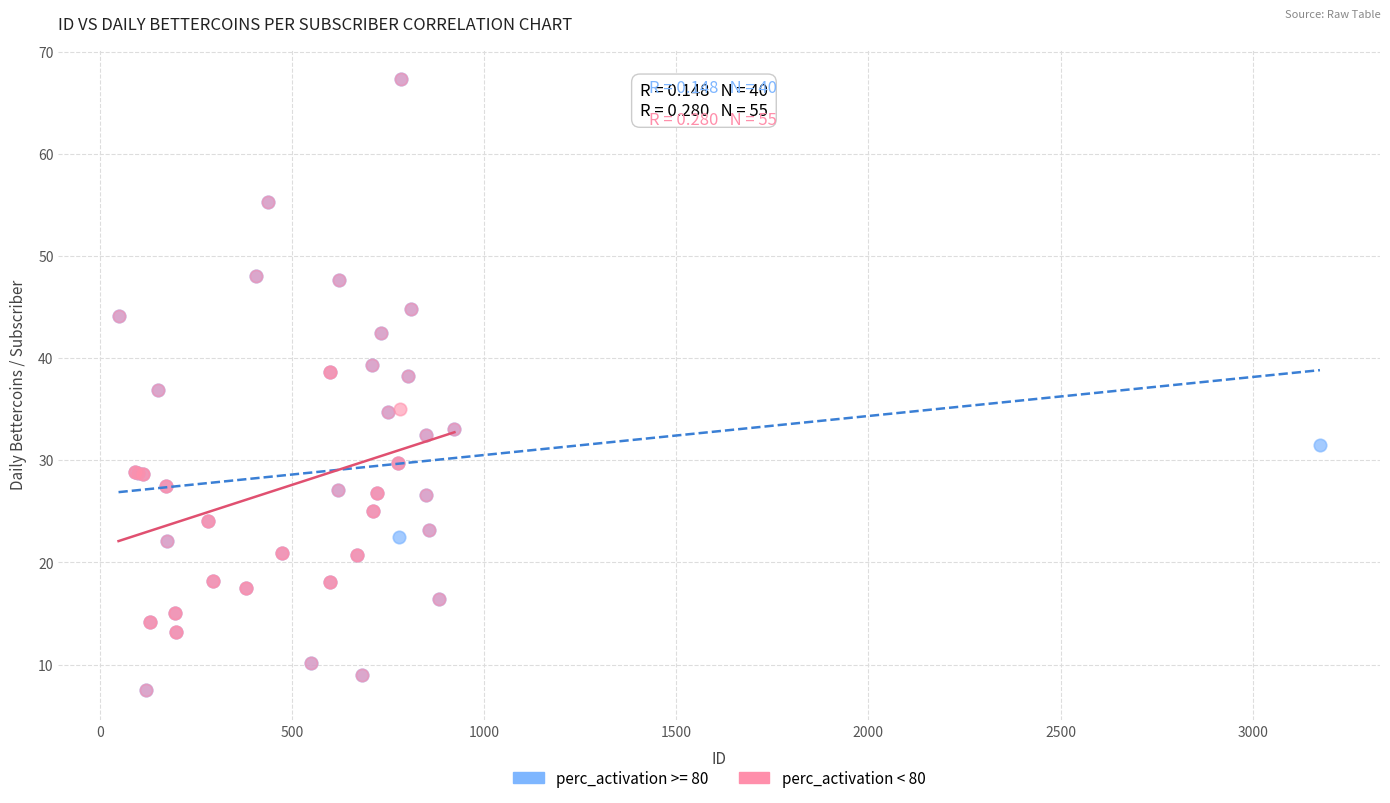

What are all the series names shown in the legend?

perc_activation >= 80, perc_activation < 80